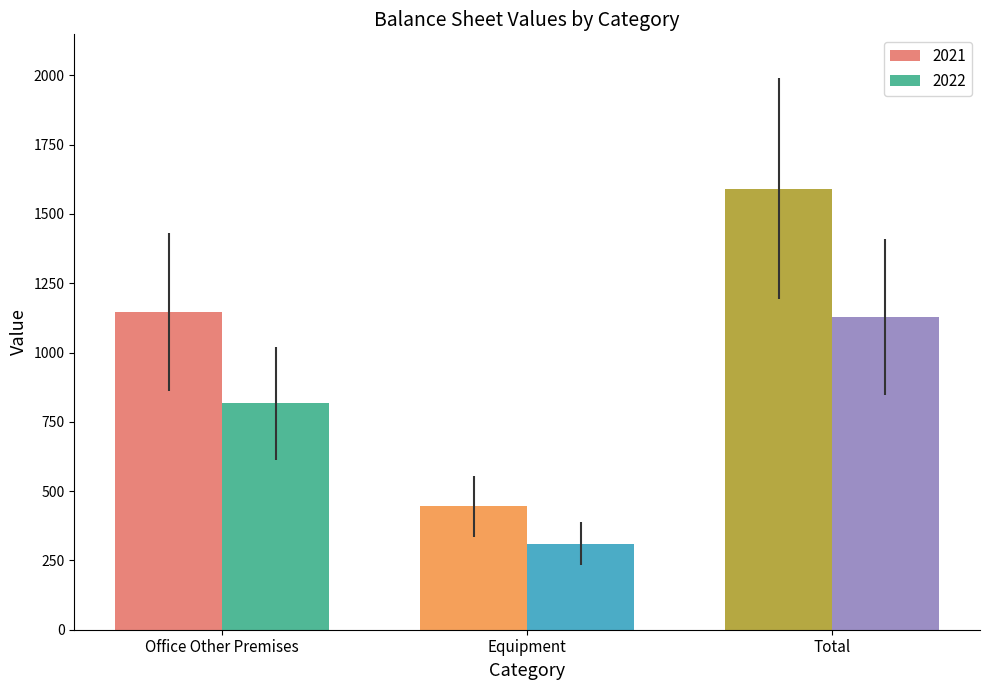

Is the value of 2021 at Total greater than the value of 2022 at Equipment?

Yes